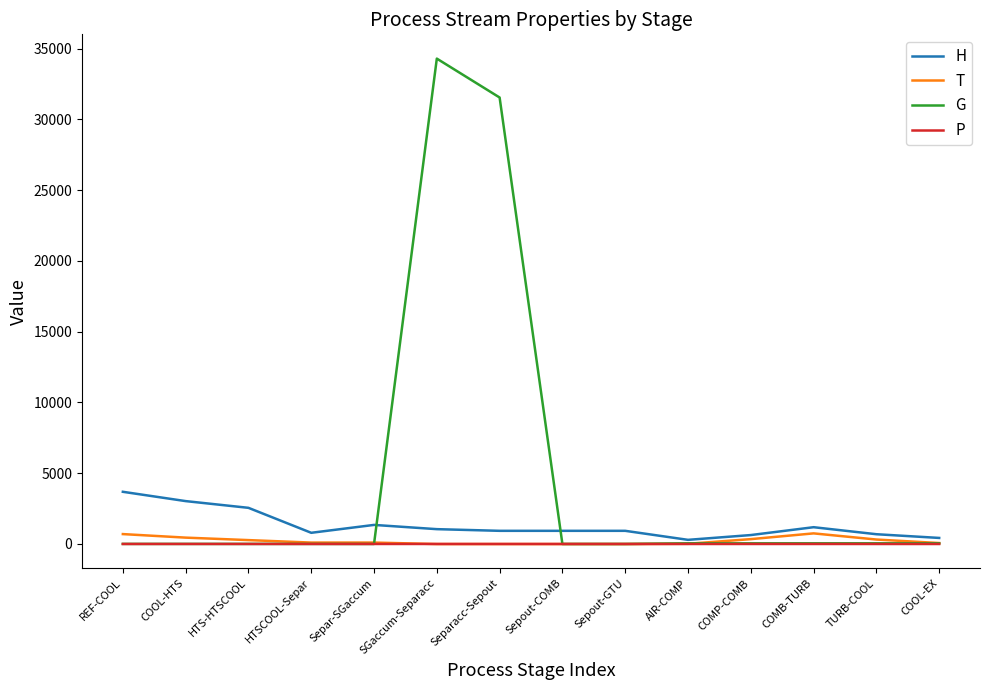

Is this an area chart (filled region under the line)?

No